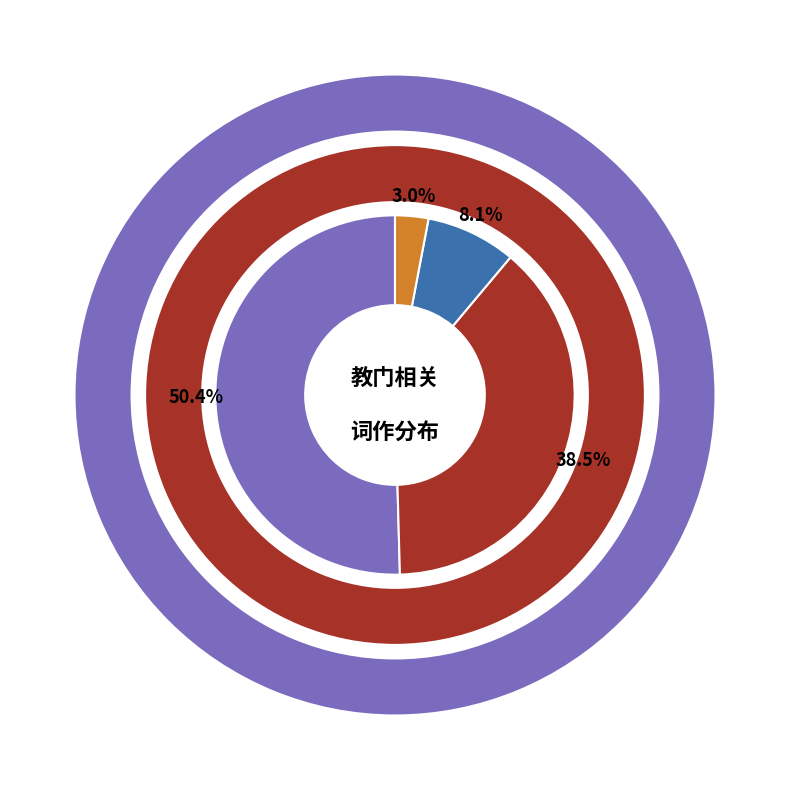

Do 瑞鹧鸪·为人幸遇教门兴 and 首座升大师赴西京知教门事 together represent more than half of the pie?

No